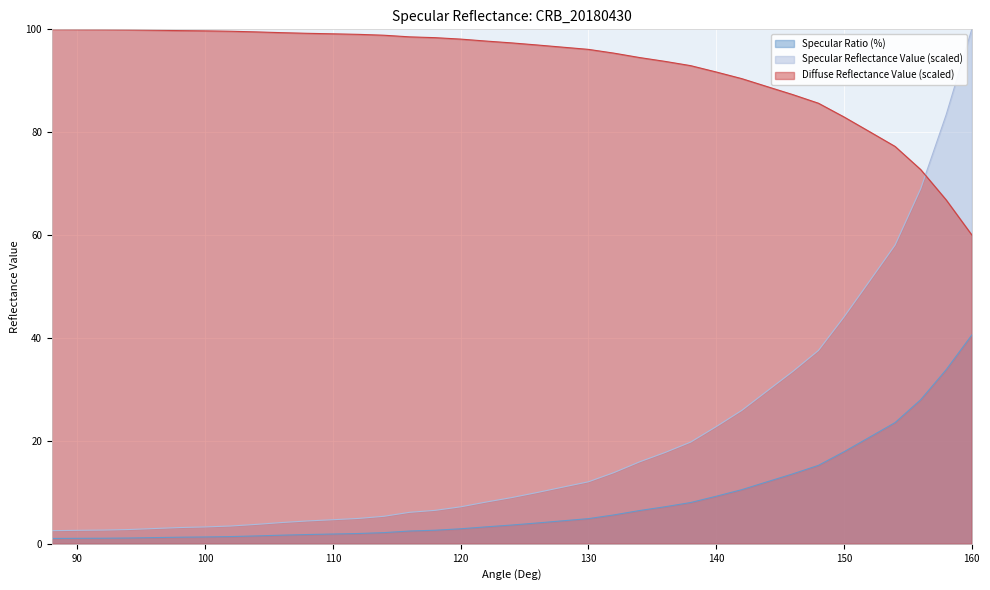

How many distinct data groups are displayed?

3